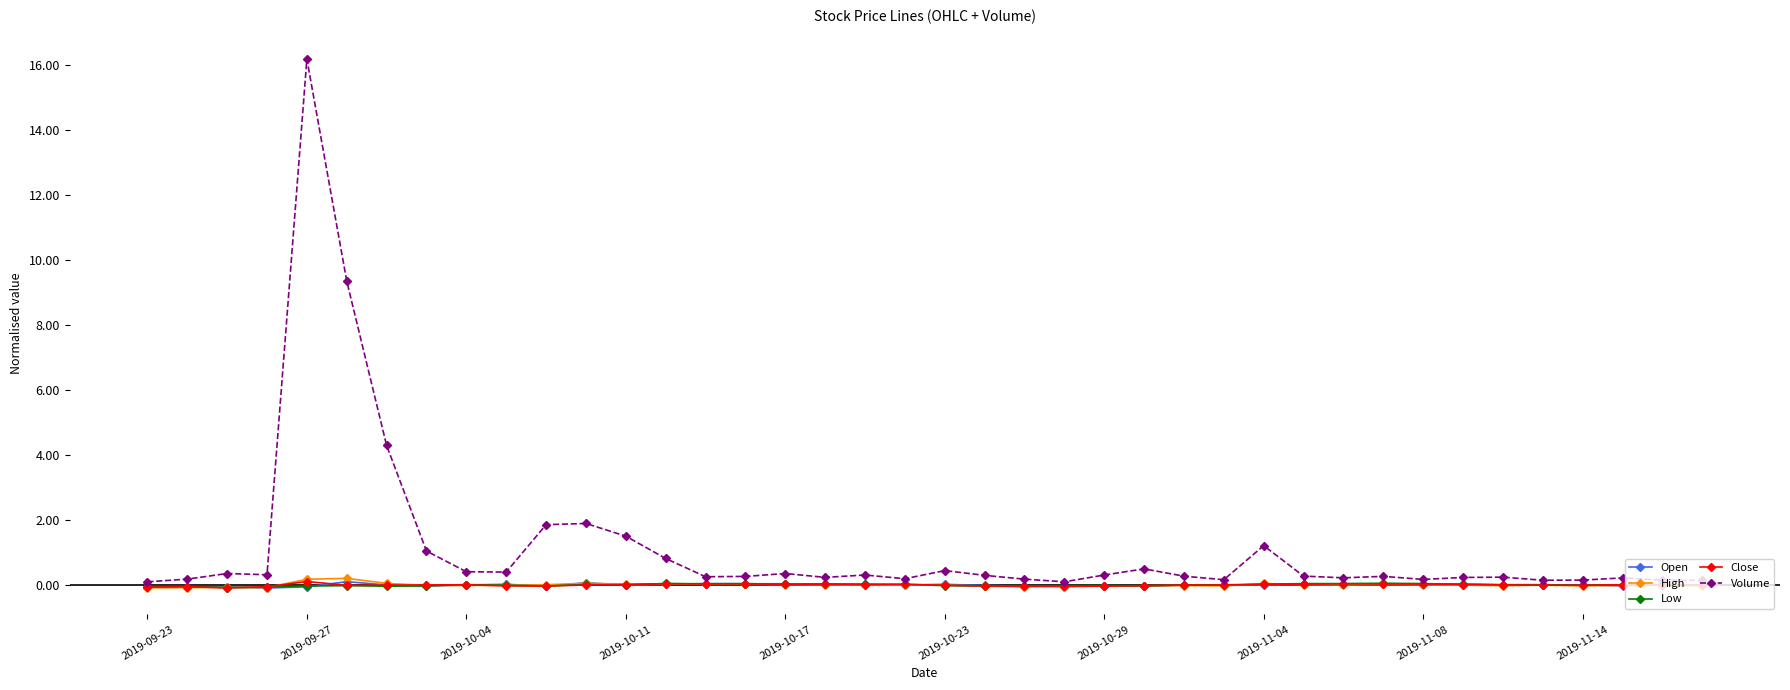

Count the number of categories in the chart.

40